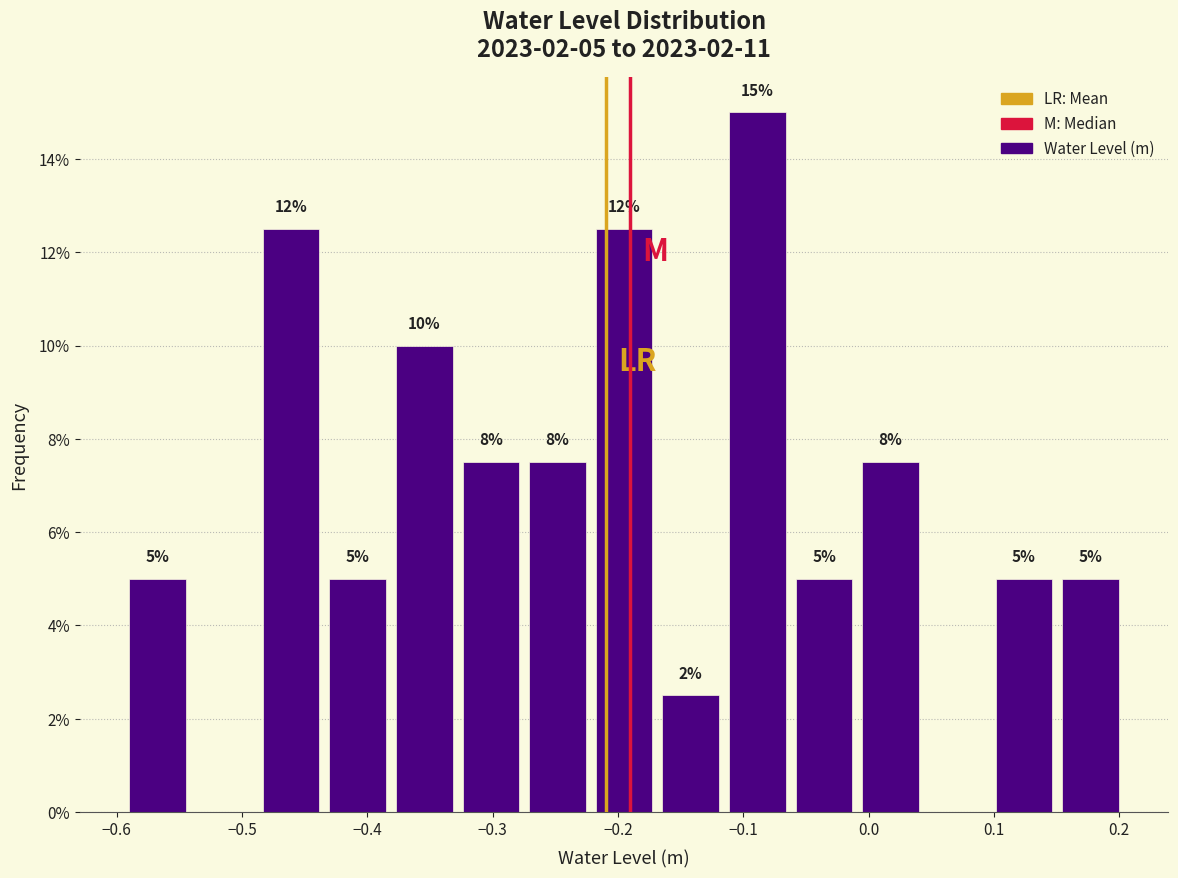

Over which range of the x-axis is the bar tallest?

-0.12 to -0.06